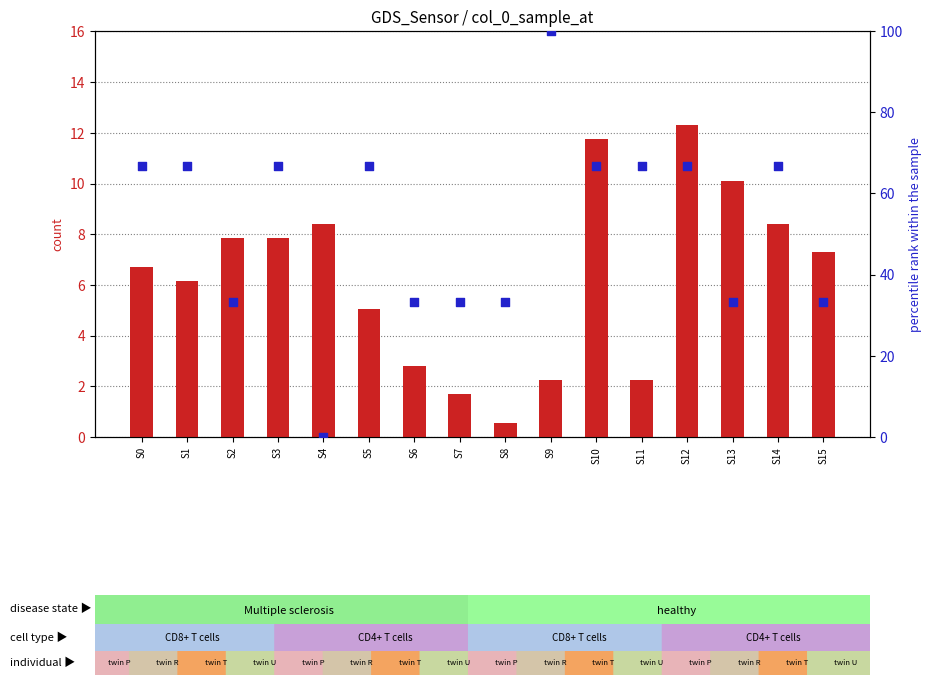

What is the total value across all series at S14?

75.1